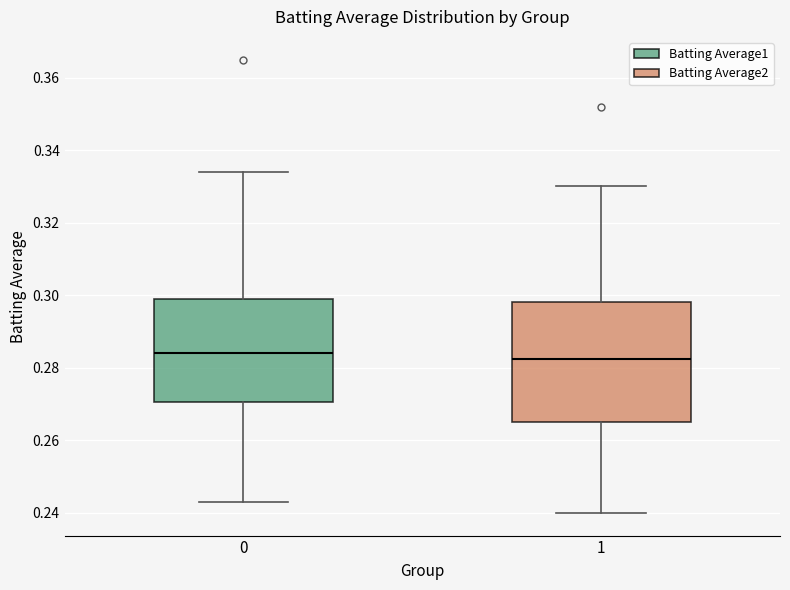

Where is the lower edge of the box at x = 1 on the y-axis? The values are not printed on the chart, so give them approximately, as read against the axis.

0.266